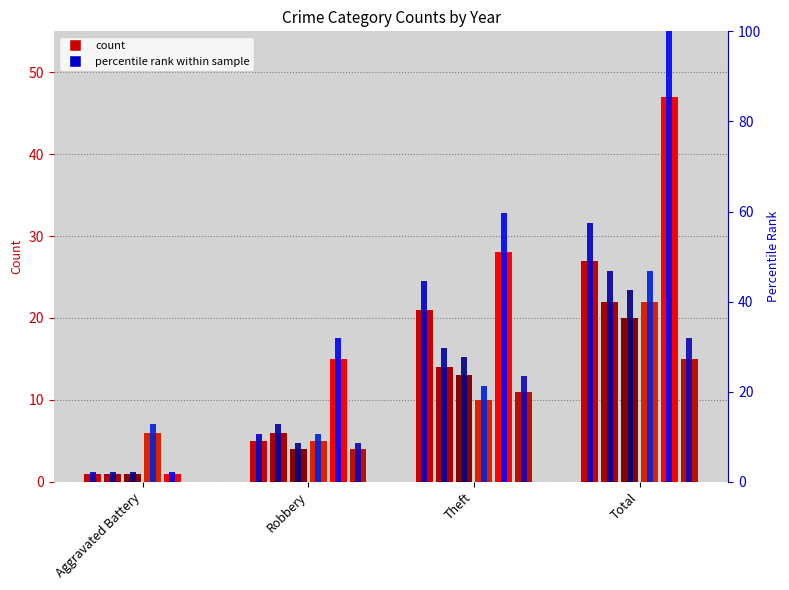

Are the bars grouped side by side (vs. stacked)?

Yes